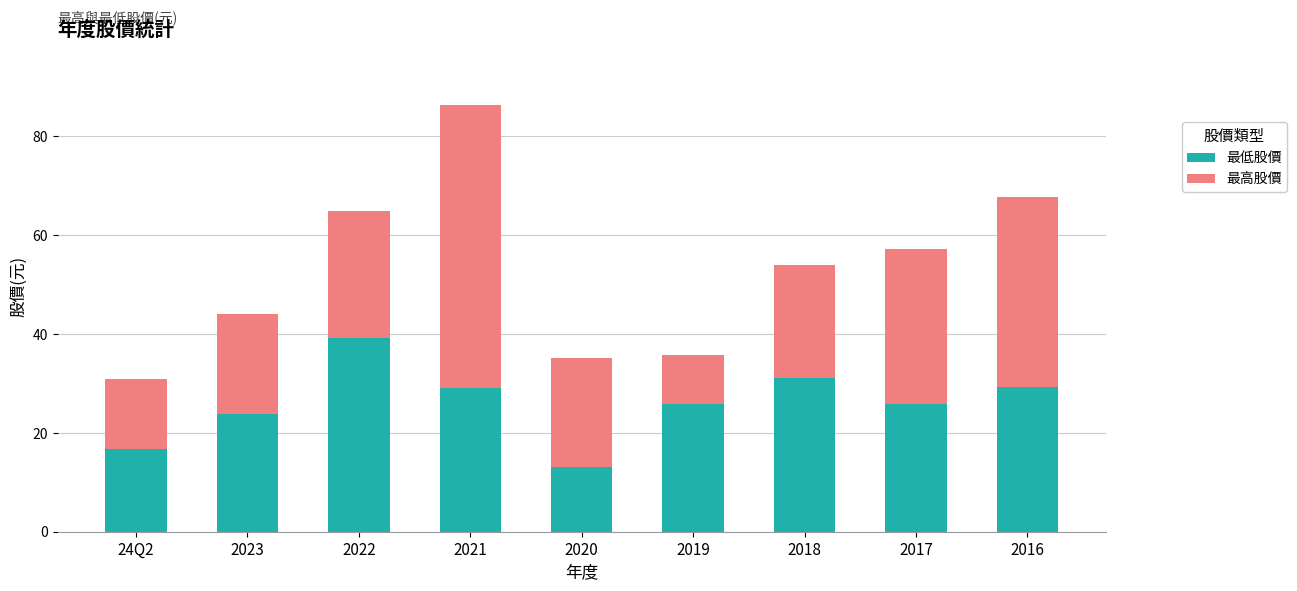

The 最低股價 series shows 13.1 at 2020. True or false?

True